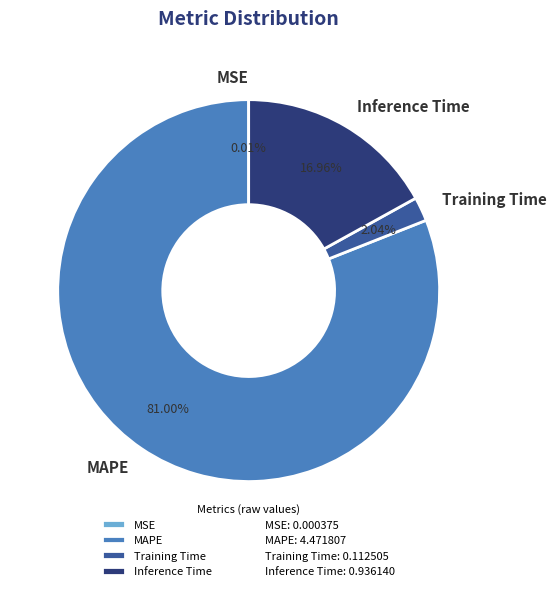

Do Inference Time and Training Time together represent more than half of the pie?

No